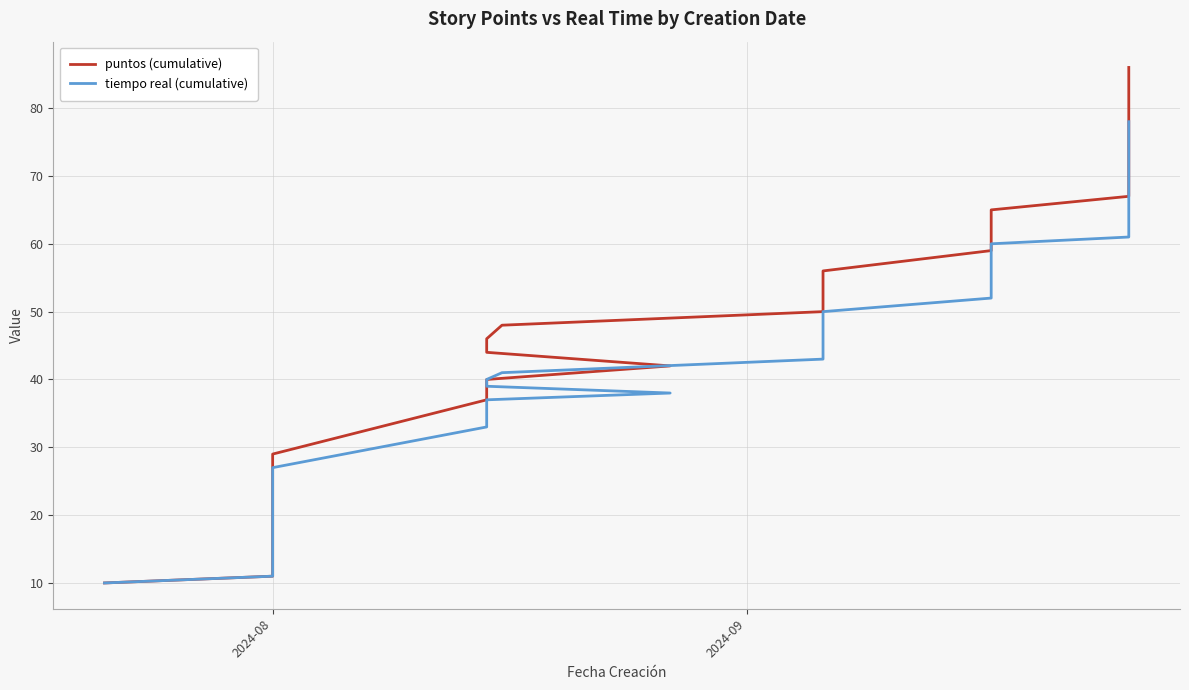

How many categories are shown in the chart?

40